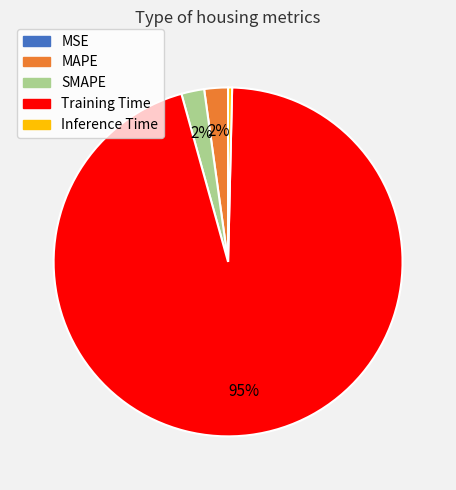

Which category accounts for the majority?

Training Time